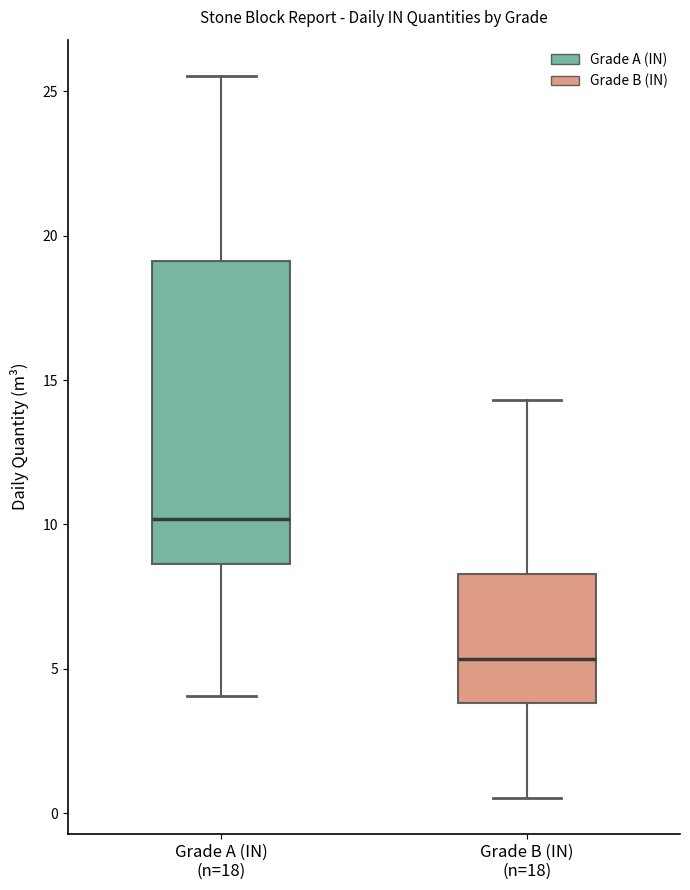

Where does the median line of the box for Grade A (IN) (n=18) sit on the y-axis? The values are not printed on the chart, so give them approximately, as read against the axis.

10.0